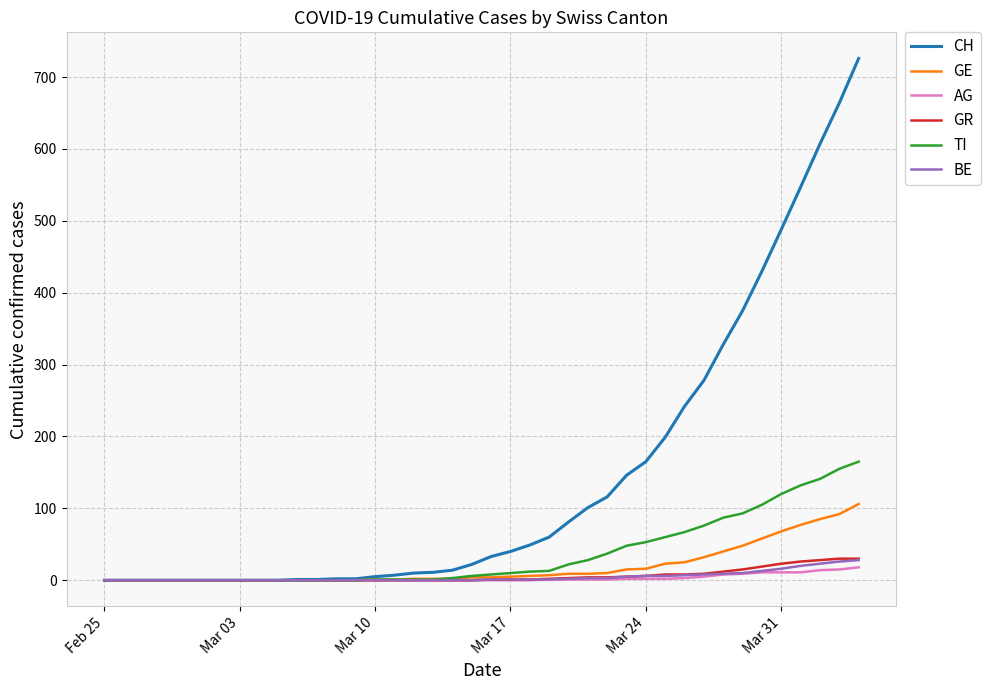

What is the maximum value for AG?

18